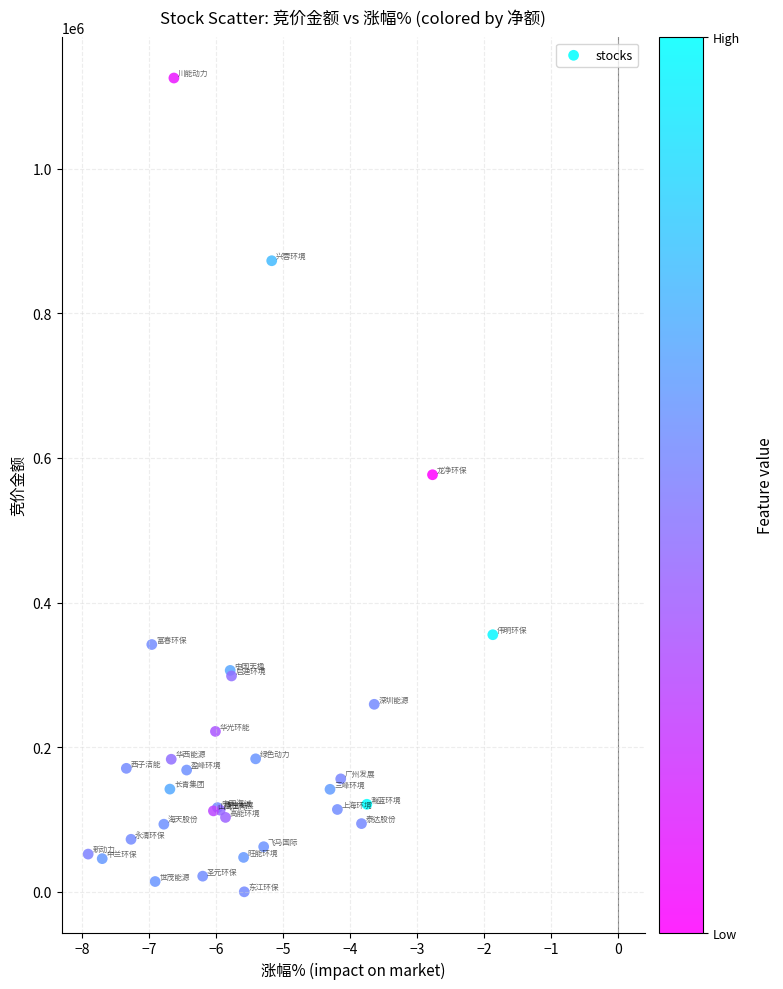

What Y value in the scatter plot is closest to 562650?

576706